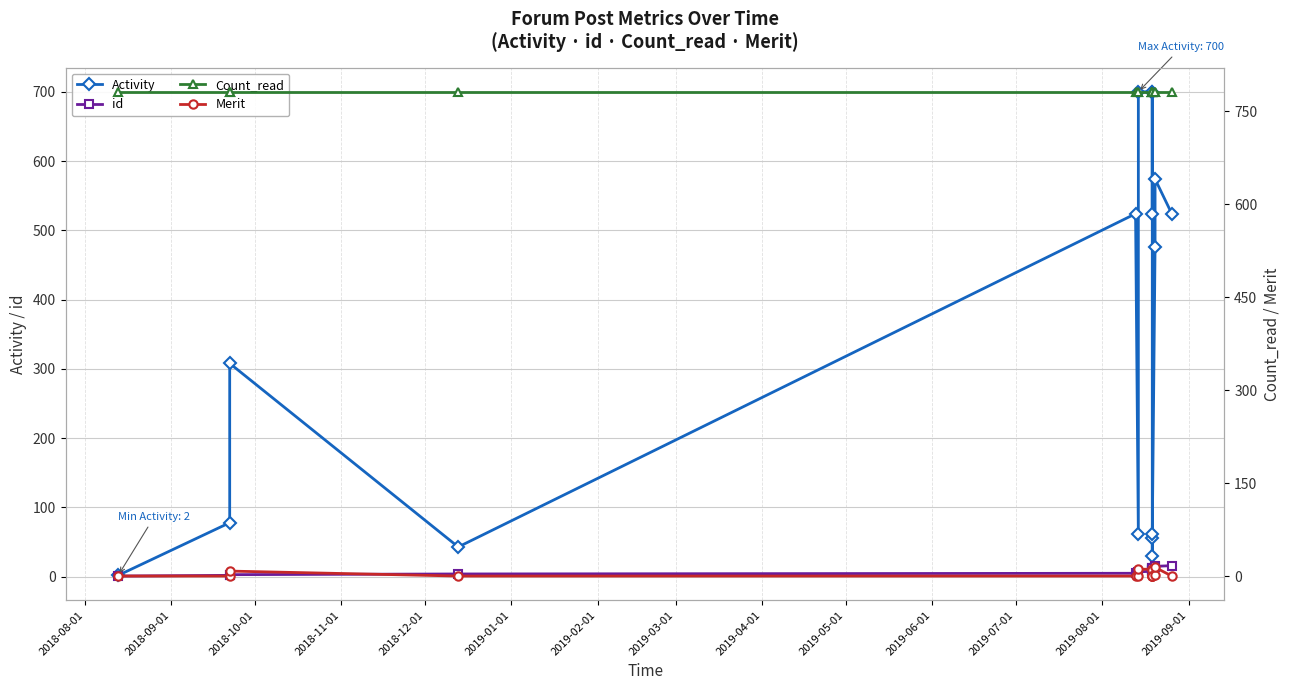

What is the label of the 14th point from the right?

2018-10-01